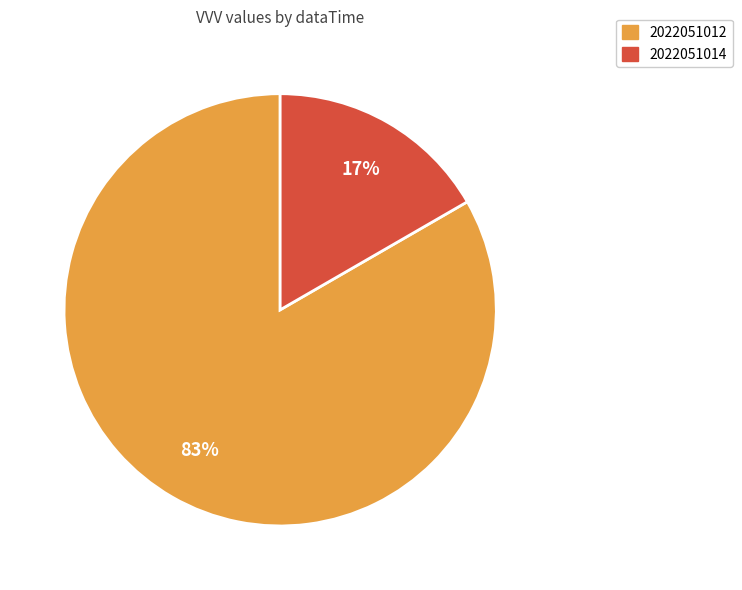

How many segments does this pie chart have?

2